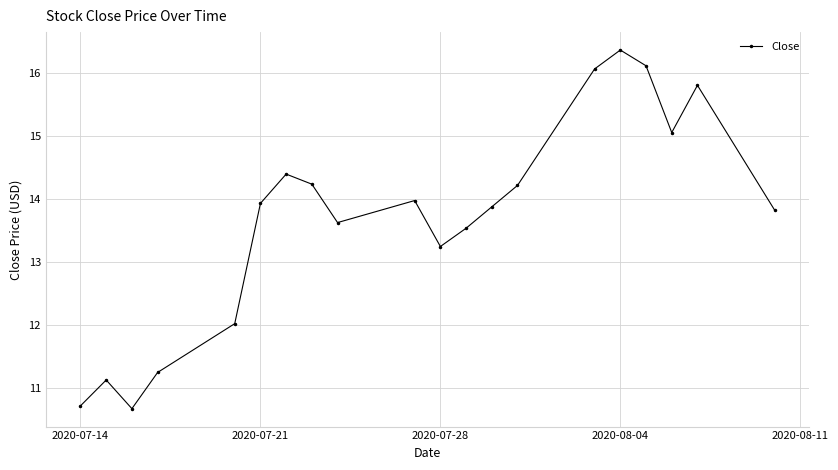

How many points are higher than both their immediate neighbors (excluding endpoints)?

5